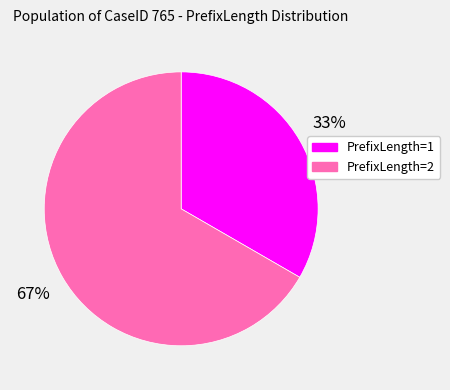

Count the number of slices in the pie.

2